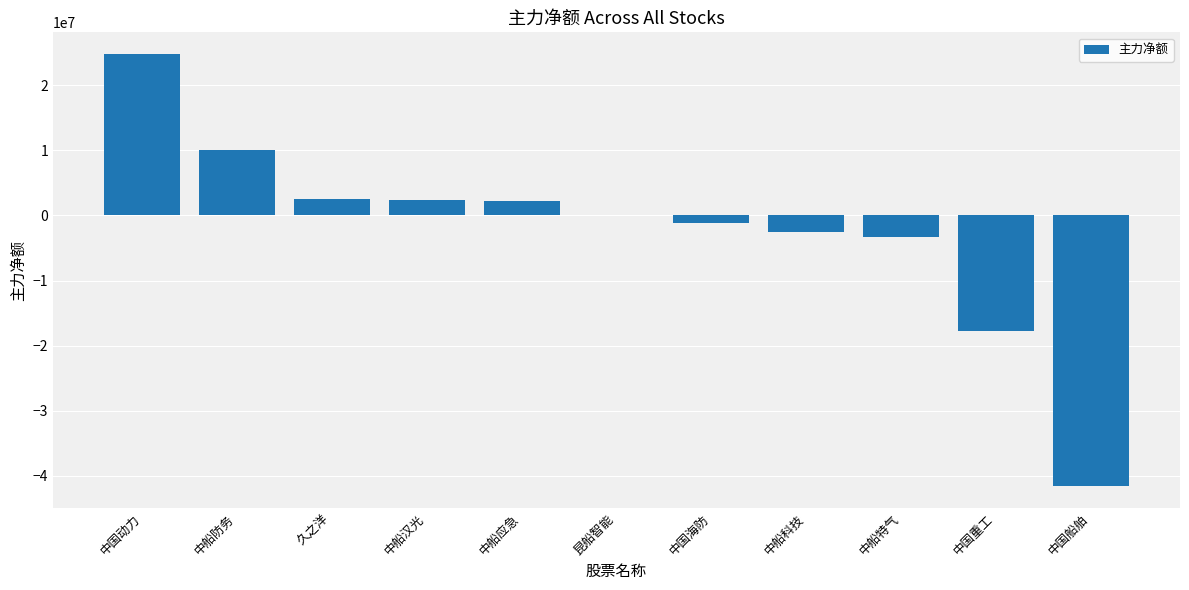

What is the sum of all values?

-24393966